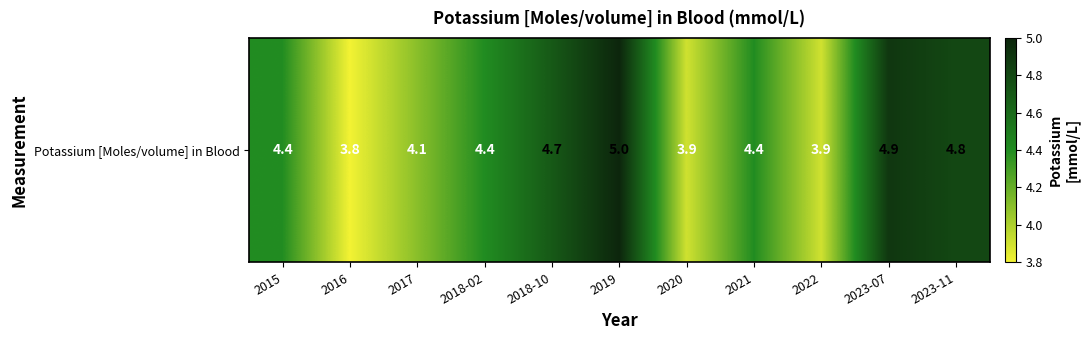

What is the approximate value at 2021?

4.4